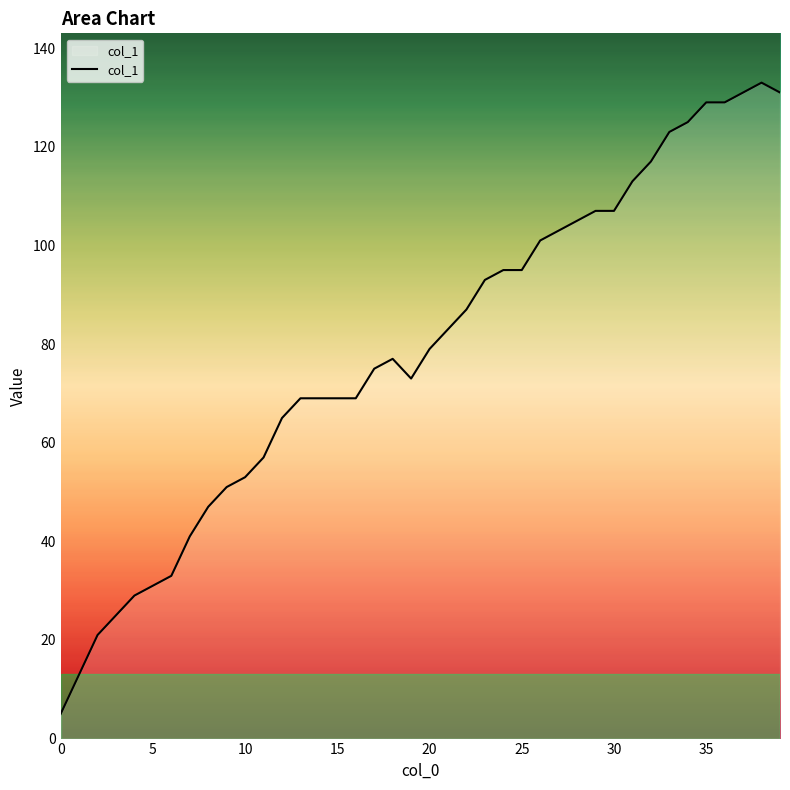

What is the difference between the second highest and minimum values?

126